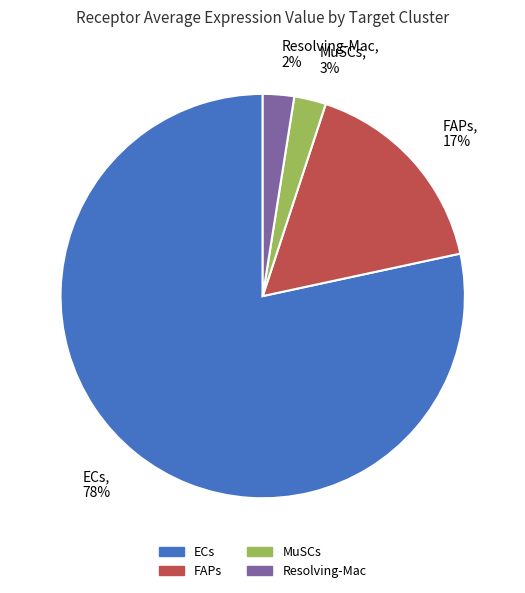

Which has a higher value, Resolving-Mac or FAPs?

FAPs